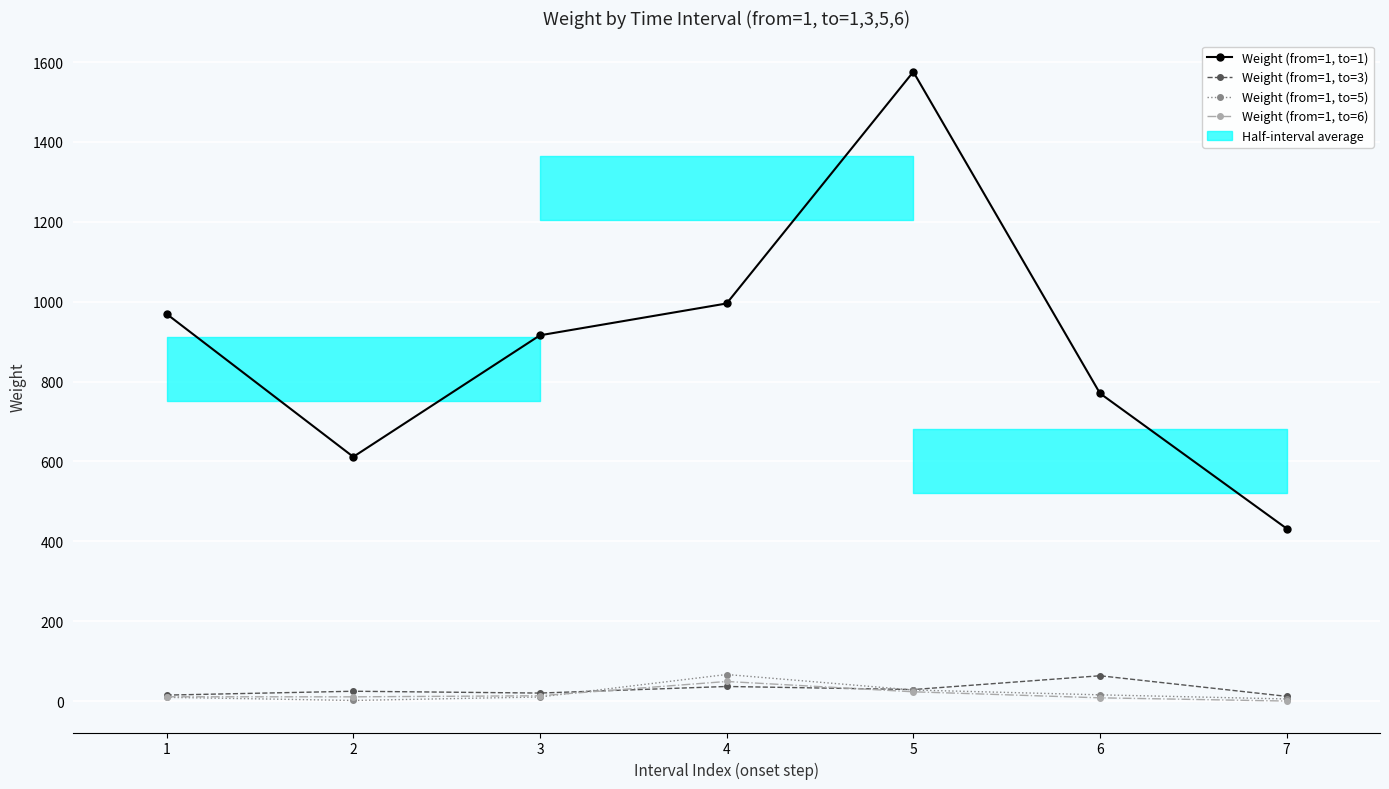

What are all the series names shown in the legend?

Weight (from=1, to=1), Weight (from=1, to=3), Weight (from=1, to=5), Weight (from=1, to=6)